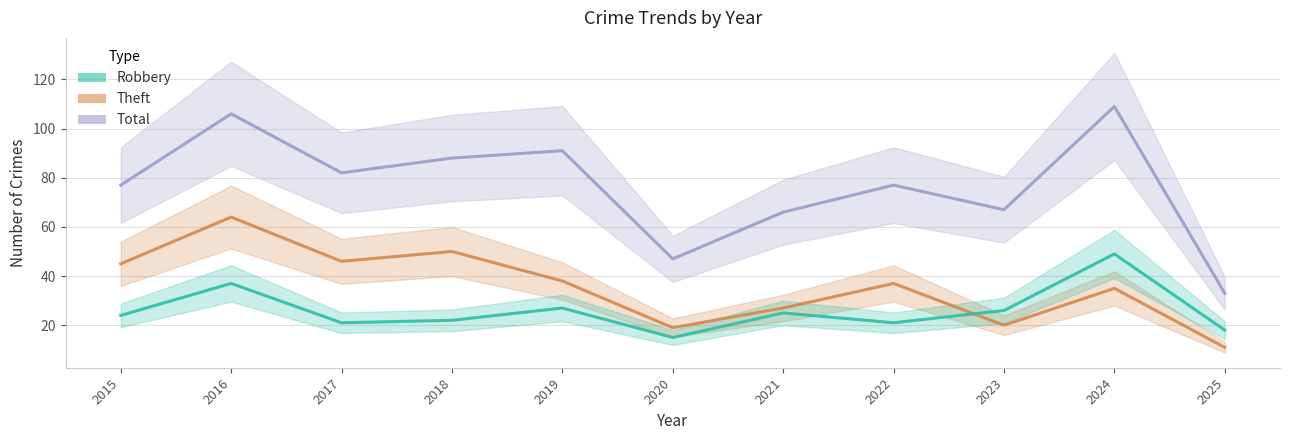

At which label does Total reach its peak?

2024